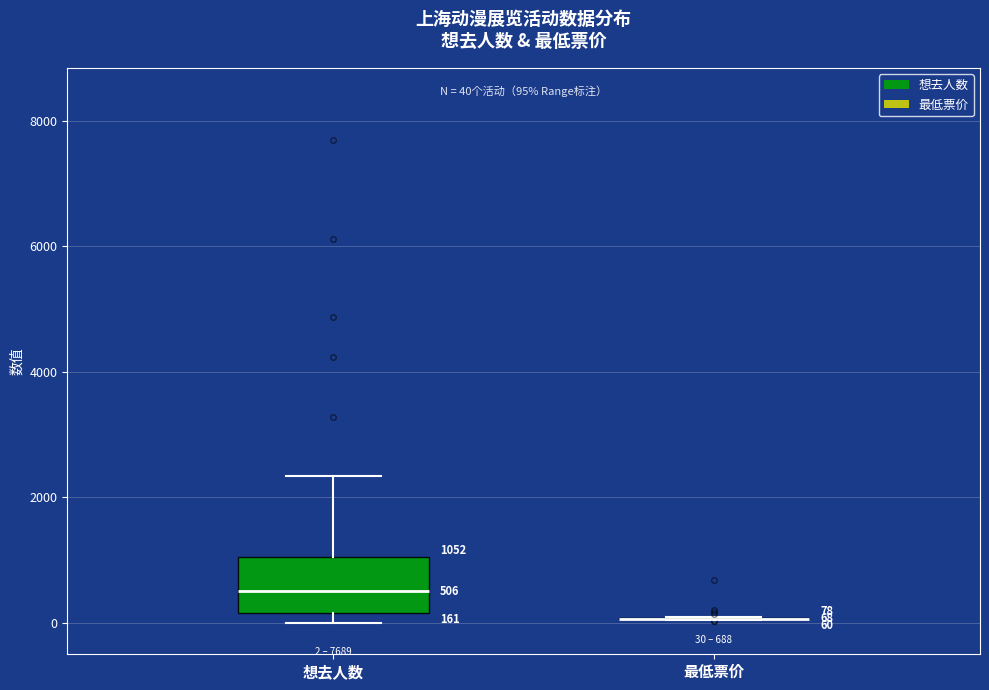

Comparing the boxes themselves (not the whiskers), which one is the tallest?

想去人数